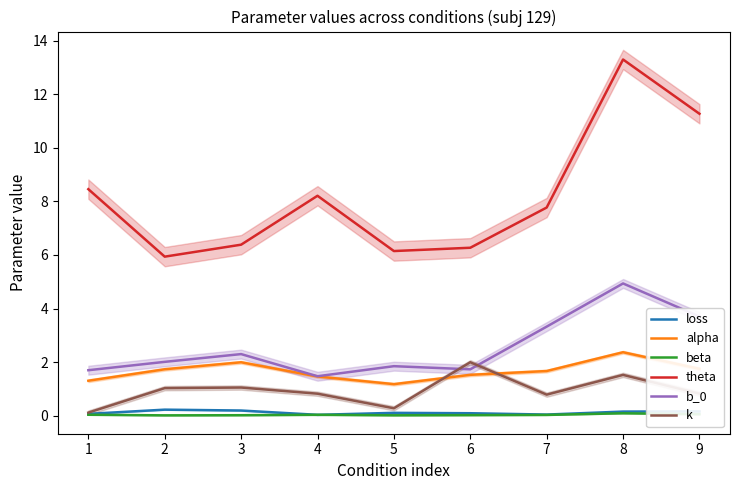

What is the lowest value of the b_0 series?

1.5